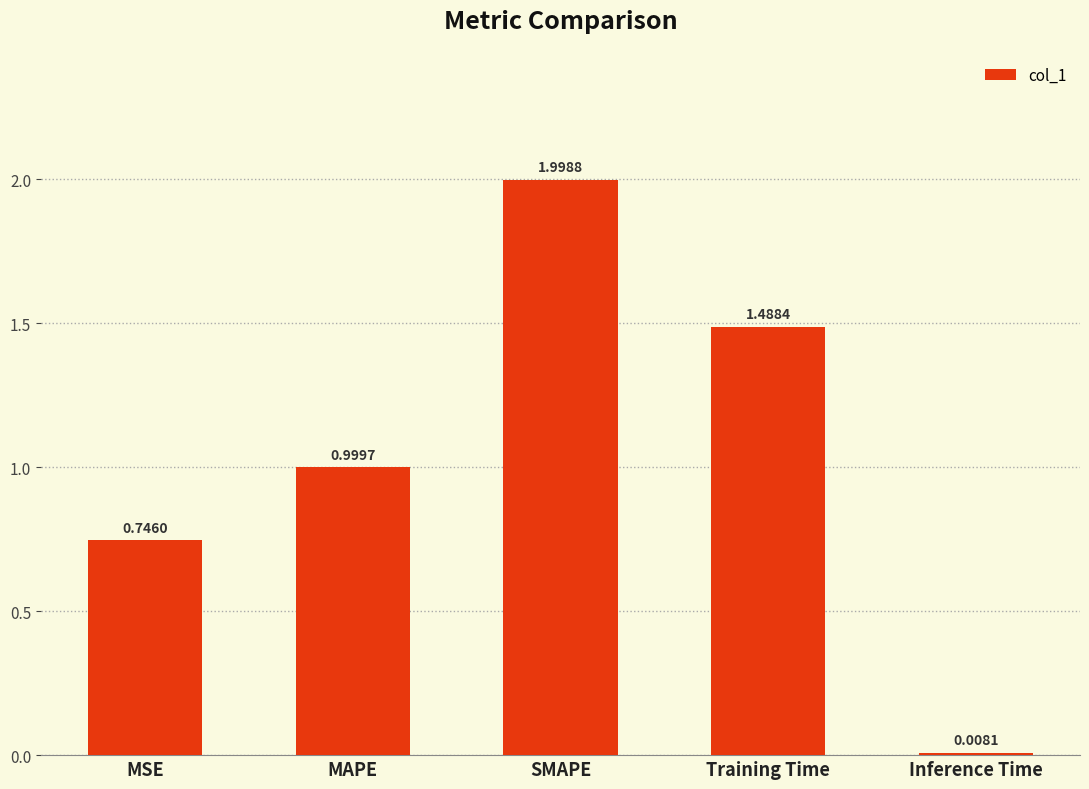

Which category has the lowest value across all series?

Inference Time